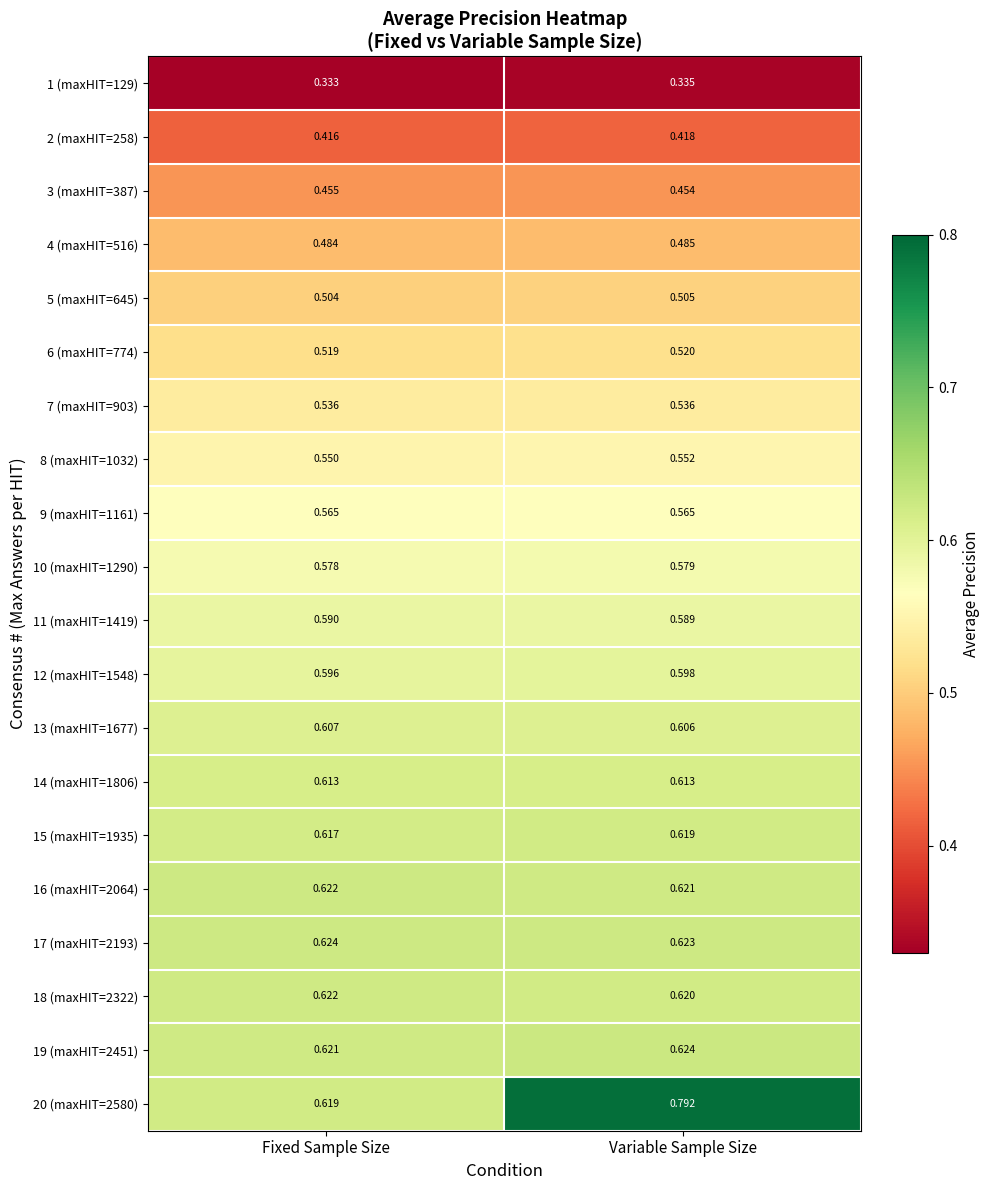

At which label does 3 (maxHIT=387) reach its peak?

Fixed Sample Size